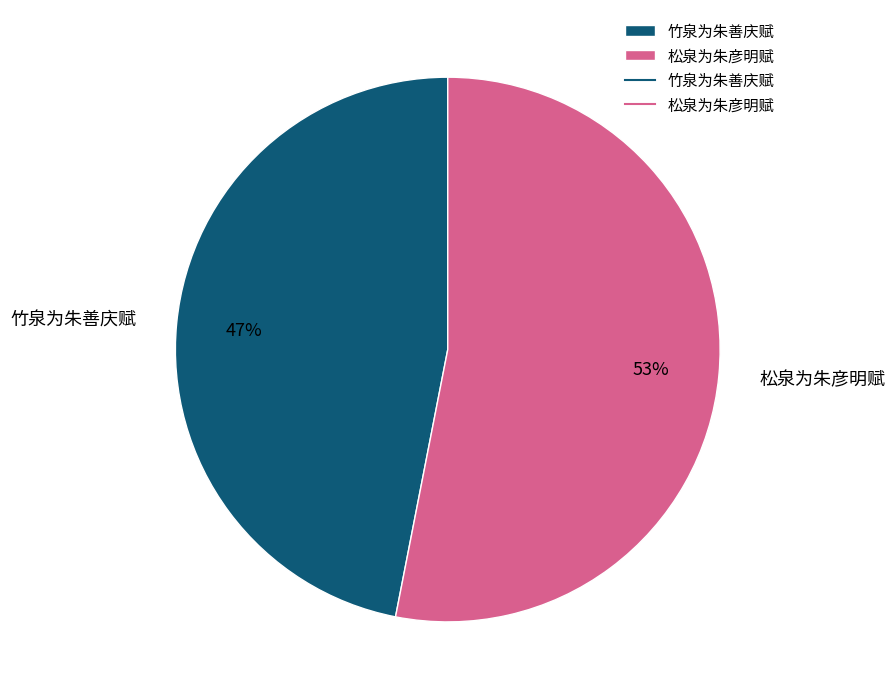

To the nearest percent, what portion does 竹泉为朱善庆赋 represent?

47%